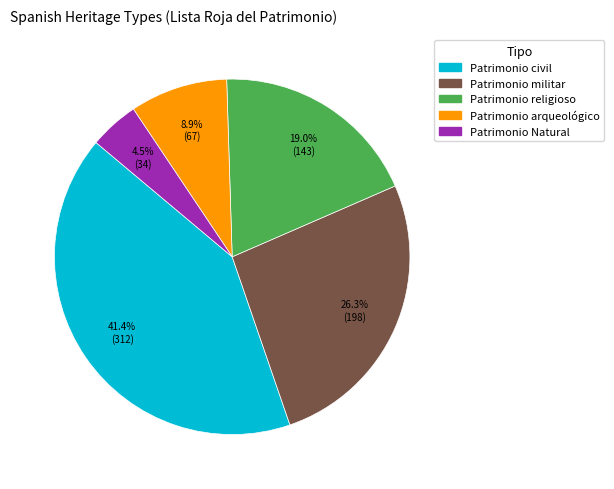

Combined, do Patrimonio militar and Patrimonio Natural account for over 50%?

No